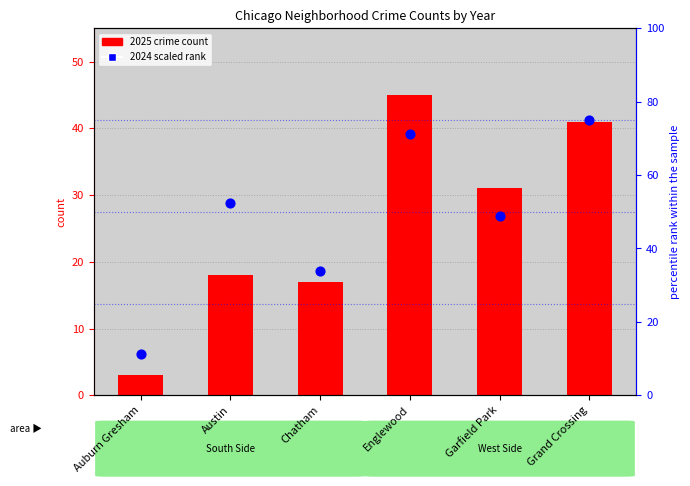

Which series reaches the minimum Y coordinate?

2025 count